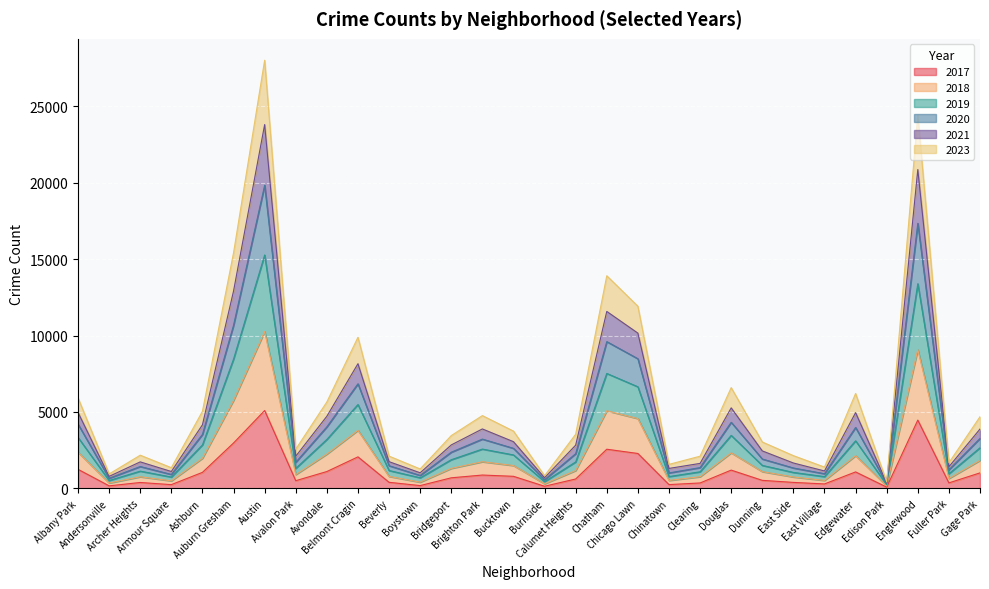

What value does the 2017 series have at Dunning, to the nearest 10?

530